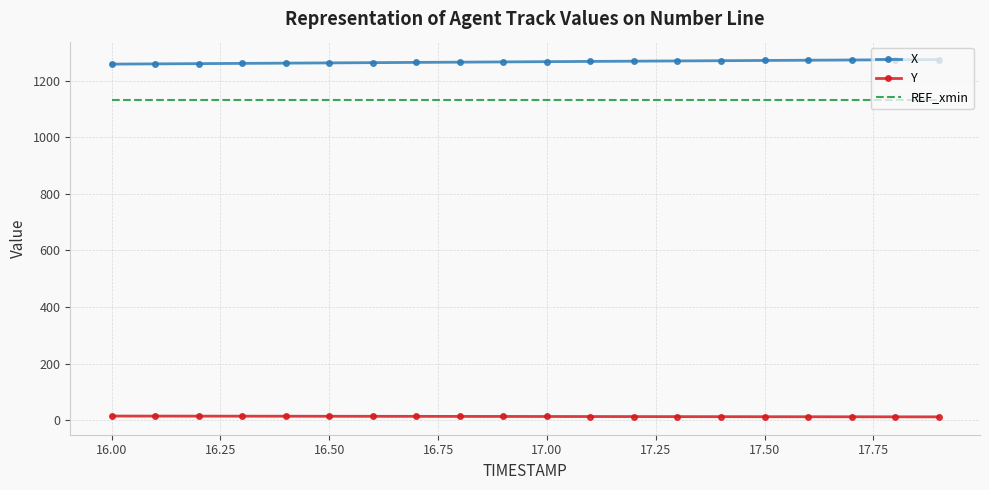

True or false: REF_xmin and X cross at least once.

False